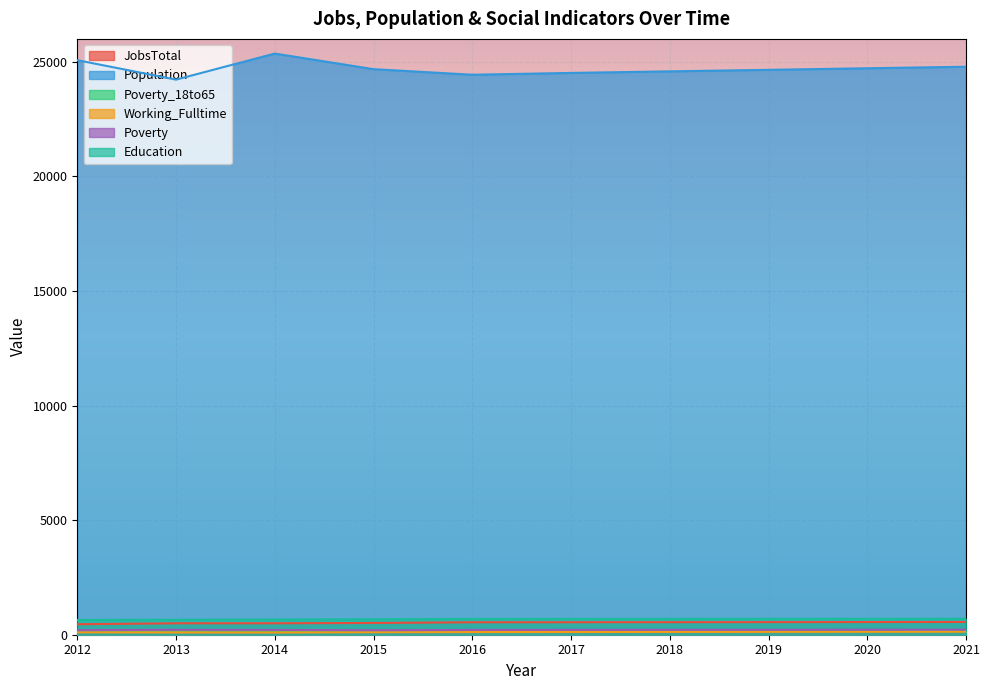

What is the value of the Education point at the 8th from the left?

694